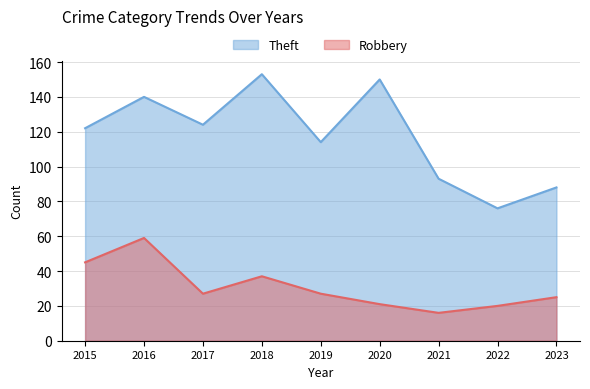

List the labels in order of Robbery value, largest first.

2016, 2015, 2018, 2017, 2019, 2023, 2020, 2022, 2021